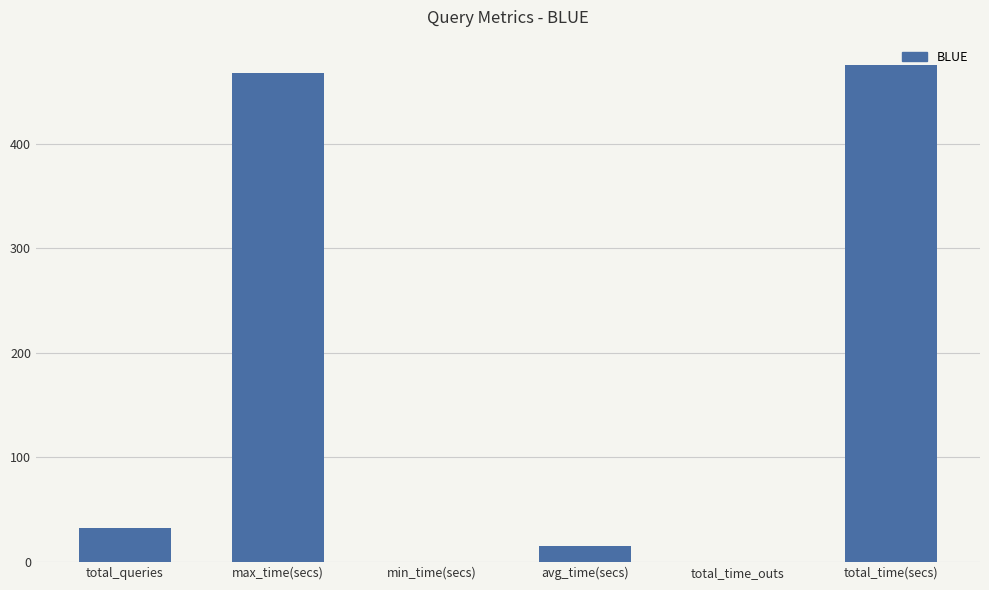

Where is the data nearest to the value 238?

total_queries